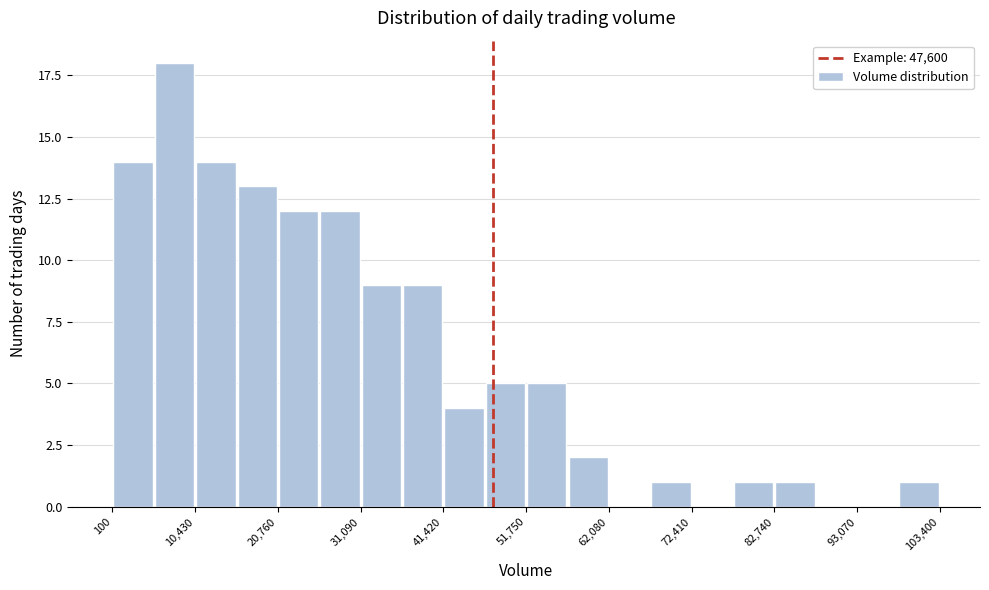

Read against the x-axis, roughly where is the centre of the tallest bar?

8000